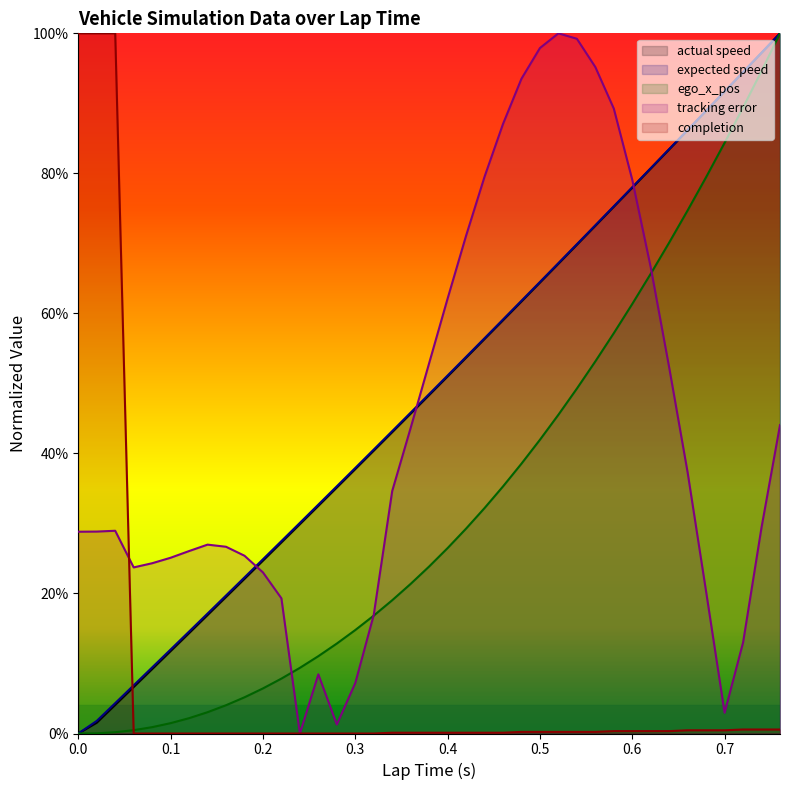

Reading right to left, transcribe all the data shown in this chart.

laptime: 1.0	1.0	0.9	0.9	0.9	0.9	0.8	0.8	0.8	0.8	0.7	0.7	0.7	0.6	0.6	0.6	0.6	0.5	0.5	0.5	0.5	0.4	0.4	0.4	0.4	0.3	0.3	0.3	0.2	0.2	0.2	0.2	0.1	0.1	0.1	0.1	0.0	0.0	0.0
ego_x_pos: 1.0	0.9	0.9	0.8	0.8	0.7	0.7	0.7	0.6	0.6	0.5	0.5	0.5	0.4	0.4	0.4	0.3	0.3	0.3	0.2	0.2	0.2	0.2	0.1	0.1	0.1	0.1	0.1	0.1	0.1	0.0	0.0	0.0	0.0	0.0	0.0	0.0	0.0	0.0
actual_speed: 1.0	1.0	0.9	0.9	0.9	0.9	0.8	0.8	0.8	0.8	0.7	0.7	0.7	0.6	0.6	0.6	0.6	0.5	0.5	0.5	0.5	0.4	0.4	0.4	0.4	0.3	0.3	0.3	0.2	0.2	0.2	0.2	0.1	0.1	0.1	0.1	0.0	0.0	0.0
tracking_error: 0.4	0.3	0.1	0.0	0.2	0.4	0.5	0.7	0.8	0.9	1.0	1.0	1.0	1.0	0.9	0.9	0.8	0.7	0.6	0.5	0.4	0.3	0.2	0.1	0.0	0.1	0.0	0.2	0.2	0.3	0.3	0.3	0.3	0.3	0.2	0.2	0.3	0.3	0.3
completion: 0.0	0.0	0.0	0.0	0.0	0.0	0.0	0.0	0.0	0.0	0.0	0.0	0.0	0.0	0.0	0.0	0.0	0.0	0.0	0.0	0.0	0.0	0.0	0.0	0.0	0.0	0.0	0.0	0.0	0.0	0.0	0.0	0.0	0.0	0.0	0.0	1.0	1.0	1.0